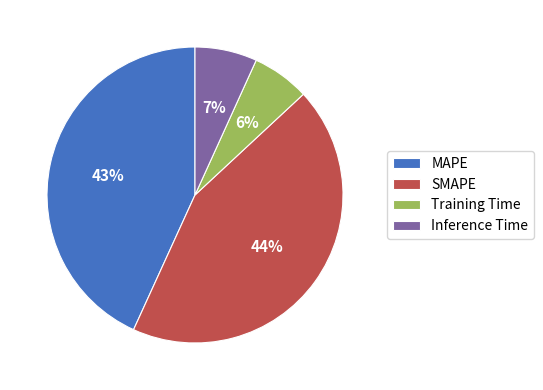

Does MAPE represent more than half of the total?

No